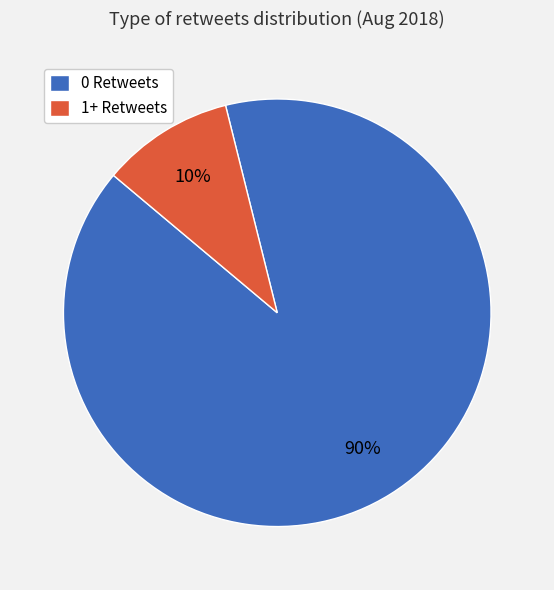

How many slices are in this pie chart?

2